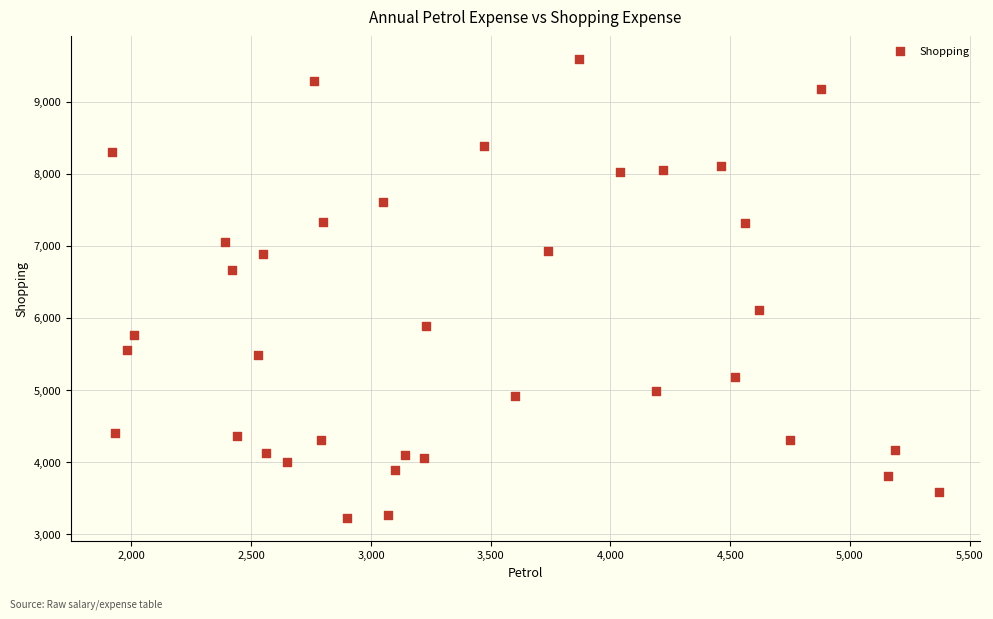

What is the range of X values (max minus min)?

3450